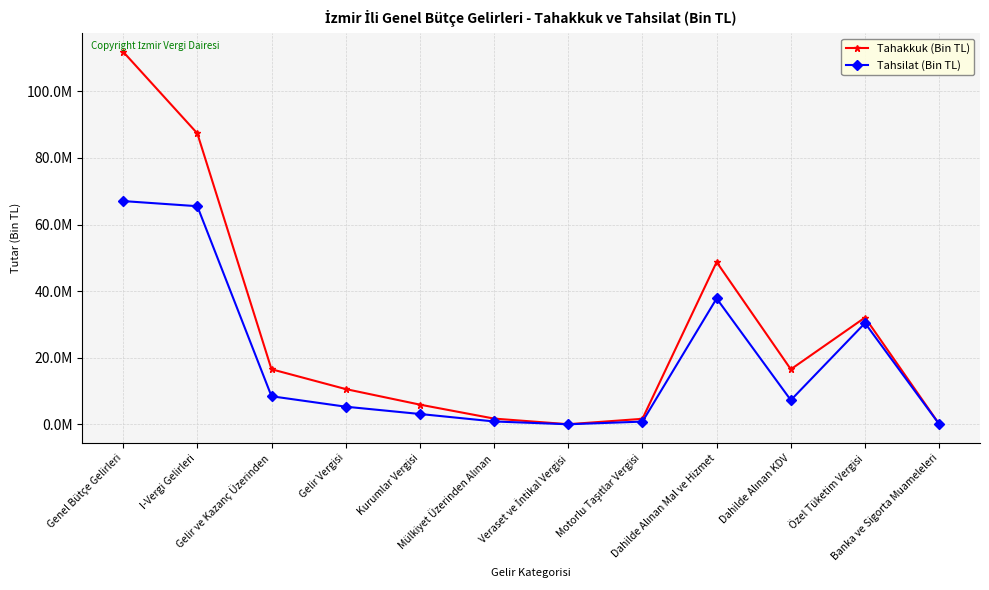

What is the average value of the Tahsilat (Bin TL) series?

18904418